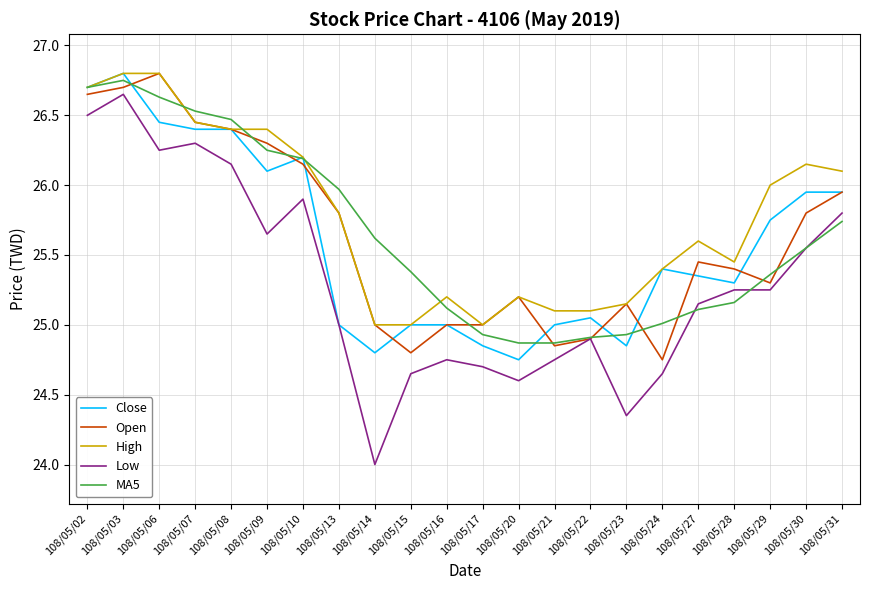

What is the total value across all series at 108/05/06?

132.9